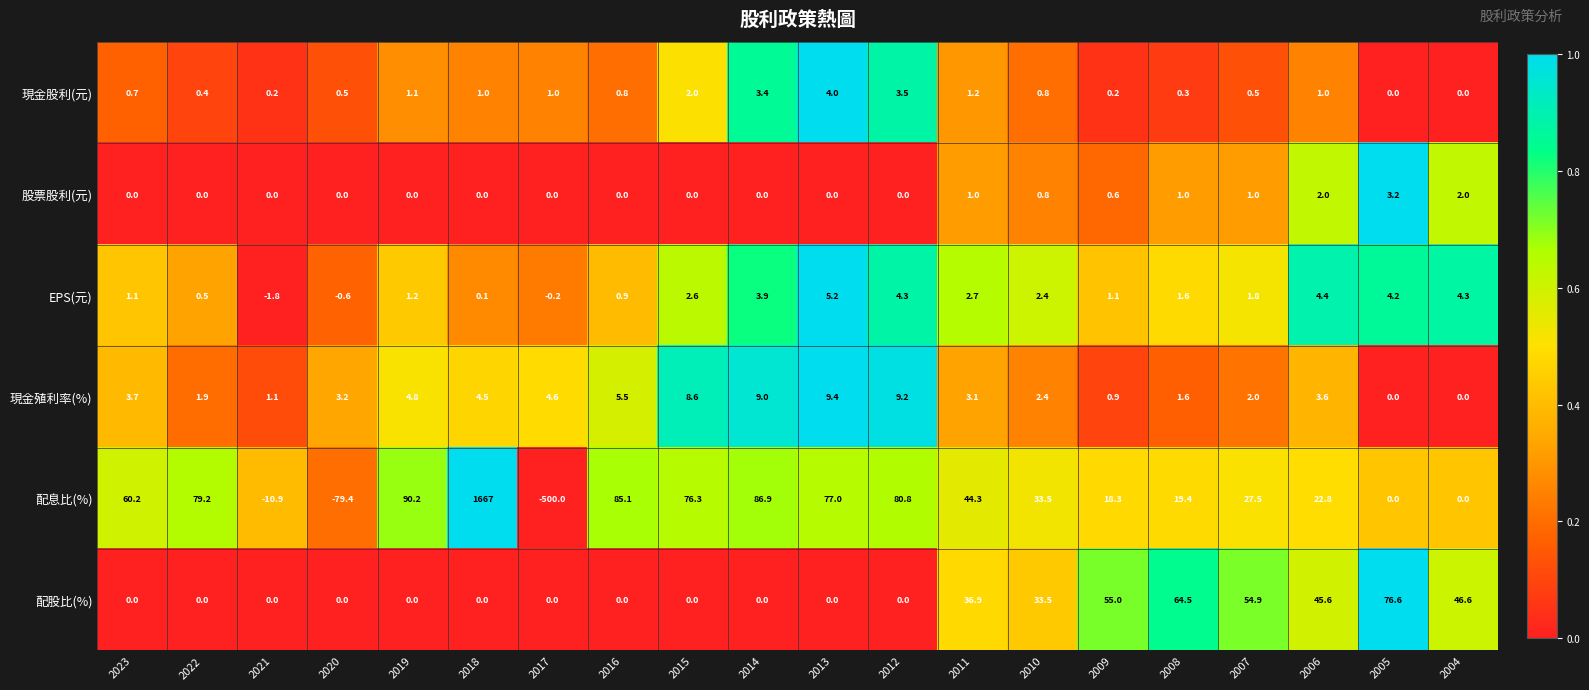

What is the difference between the maximum and second lowest values in the 配息比(%) series?

1746.4